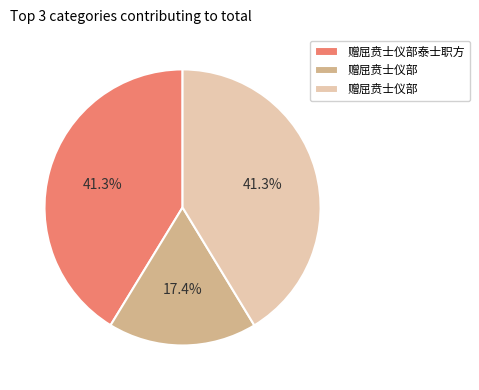

Is there a majority slice in this chart?

No